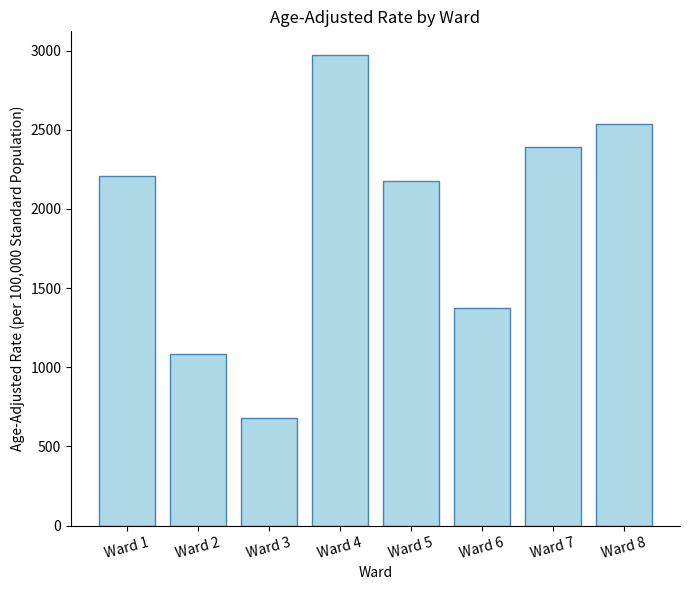

Which category has the lowest value across all series?

Ward 3